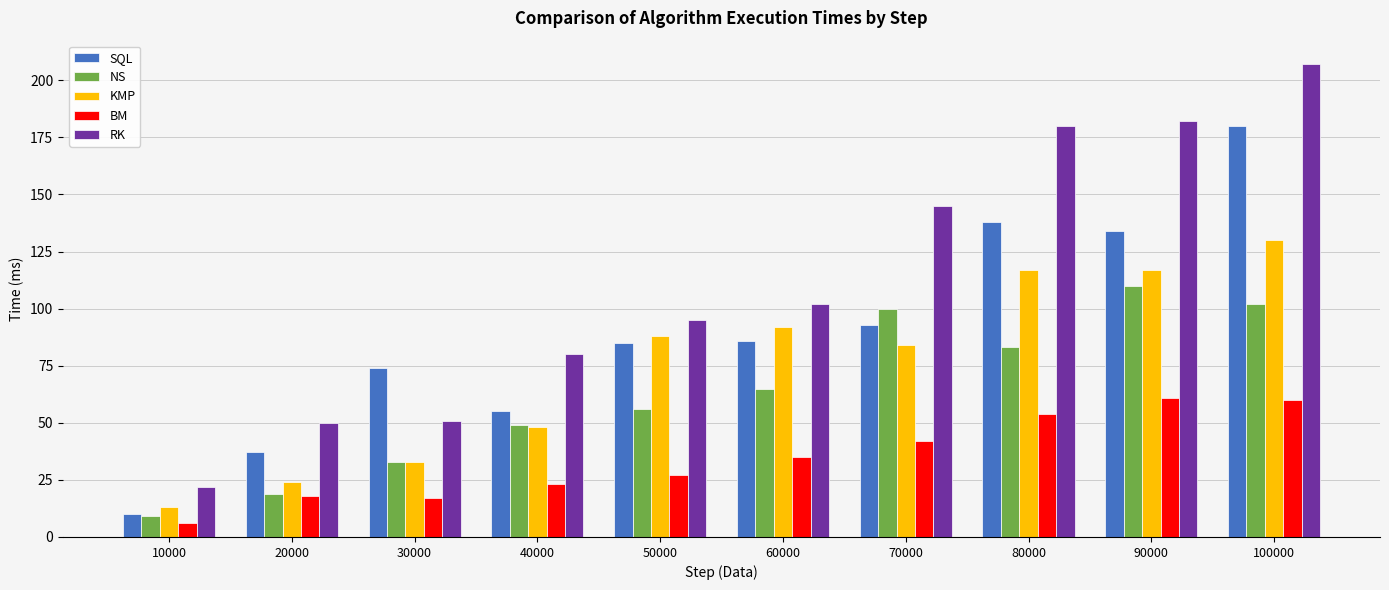

At how many categories does at least one series exceed 91?

6